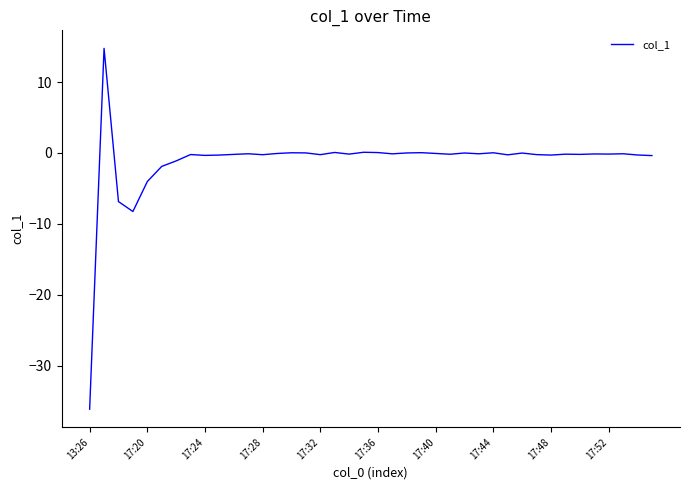

What is the greatest value displayed?

14.8